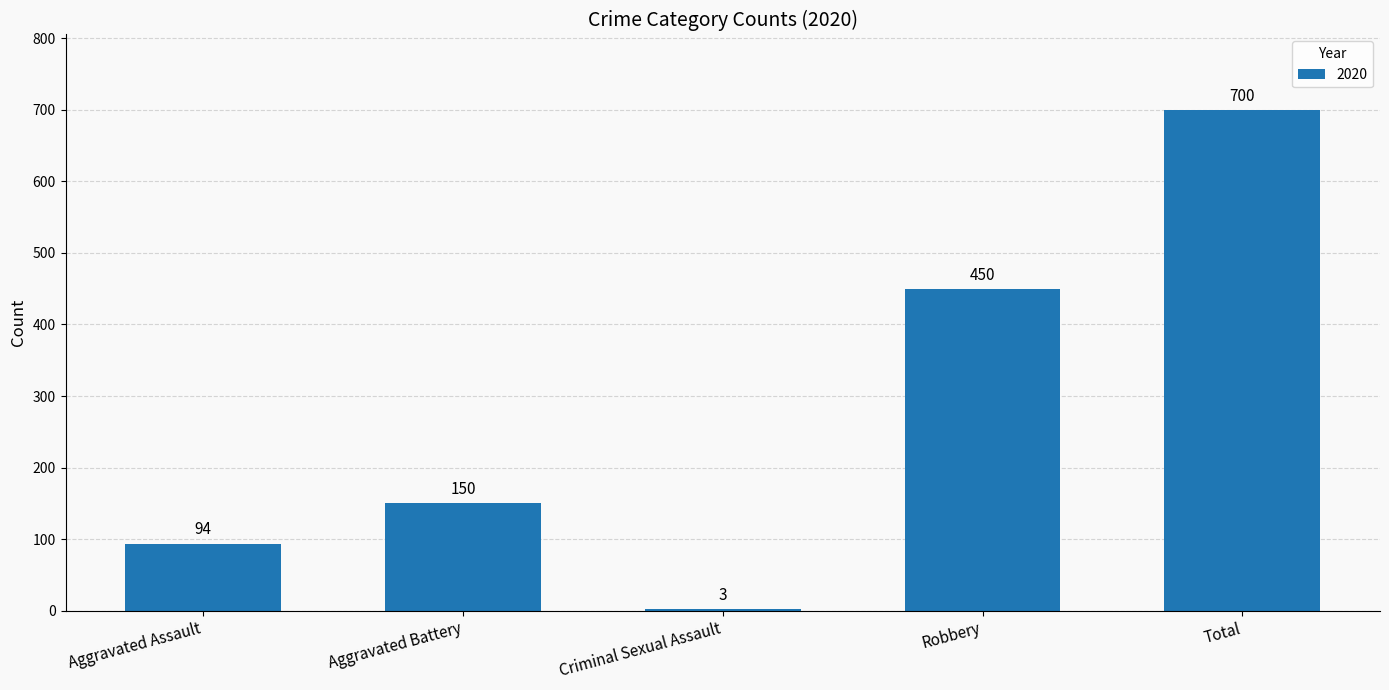

What is the label of the 4th bar from the left?

Robbery